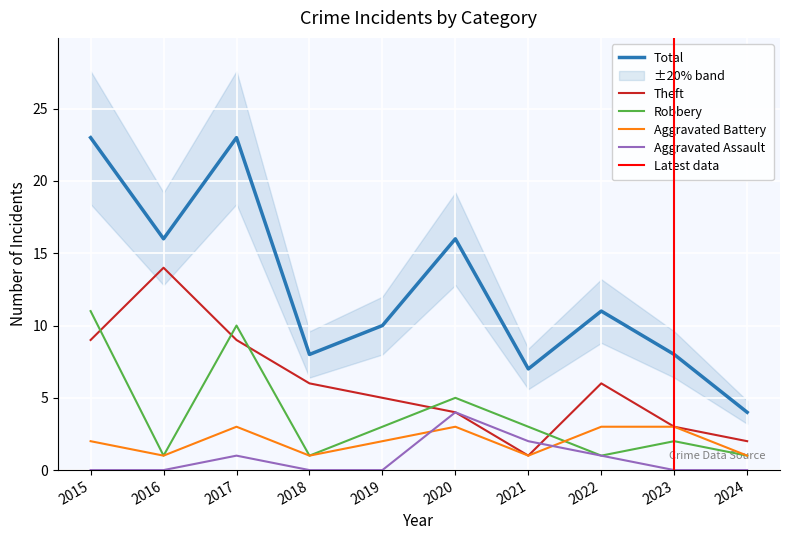

How many times do Theft and Aggravated Assault cross each other?

1